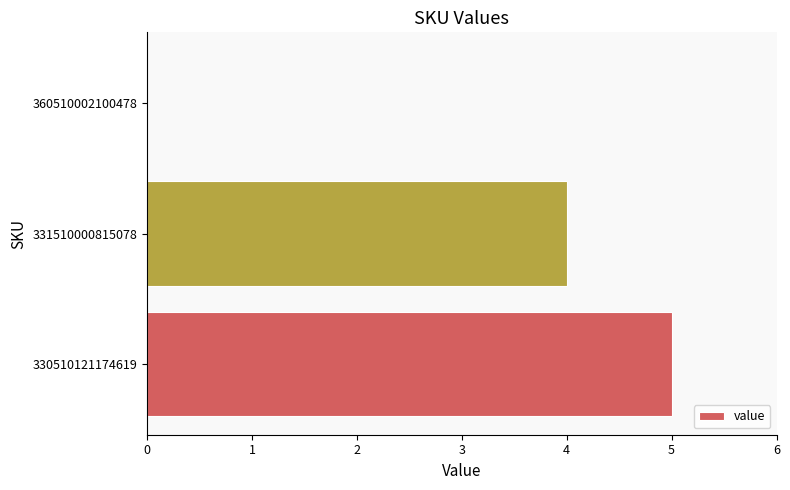

What is the sum of the values at 331510000815078 and 360510002100478?

4